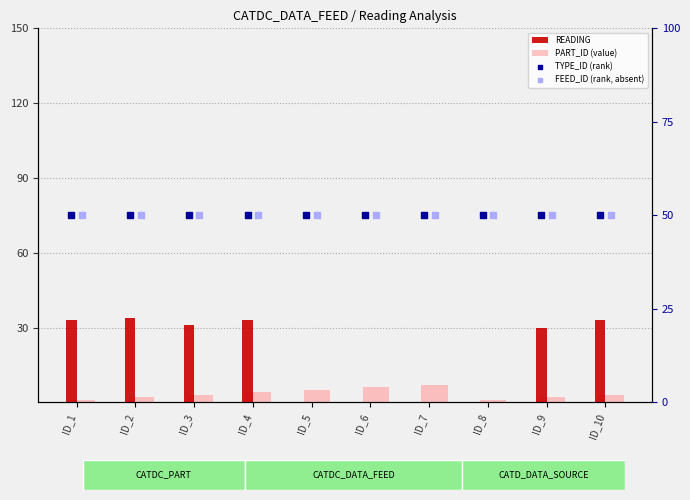

Which series contains the lowest Y value?

READING